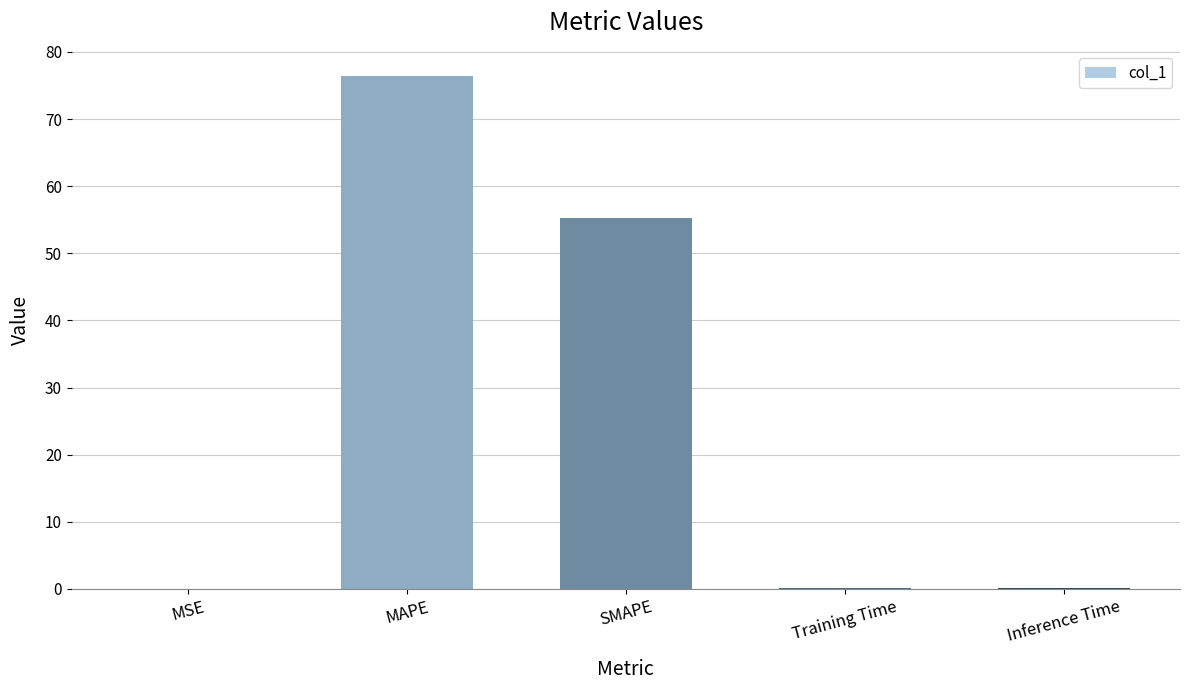

Which has a higher value, SMAPE or MAPE?

MAPE